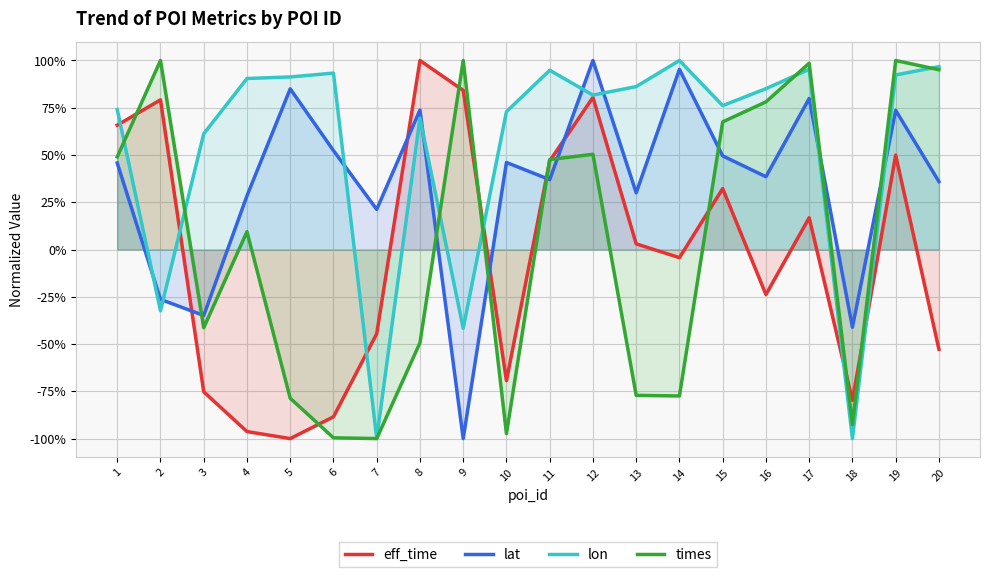

What is the difference between the times values at 14 and 7?

0.2